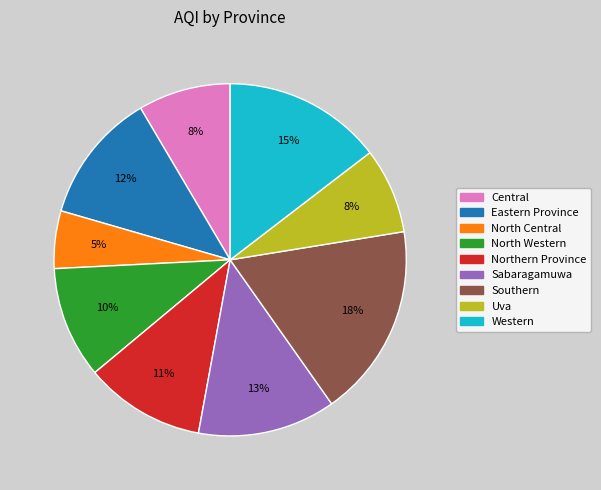

To the nearest percent, what is the difference between the Uva and Northern Province slice percentages?

3%